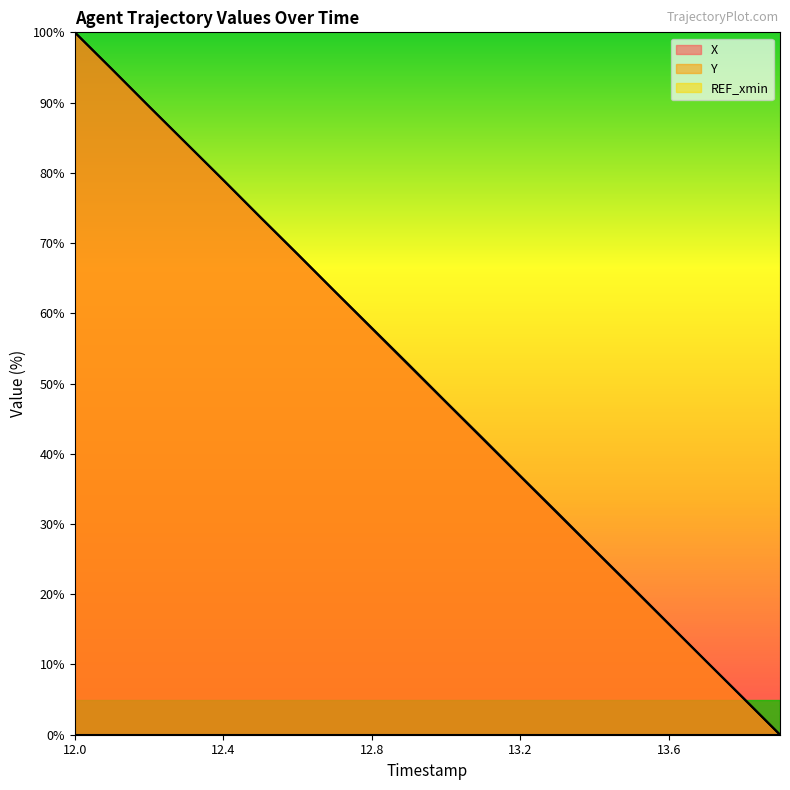

Is the value of X at 12.7 greater than the value of Y at 12.0?

No